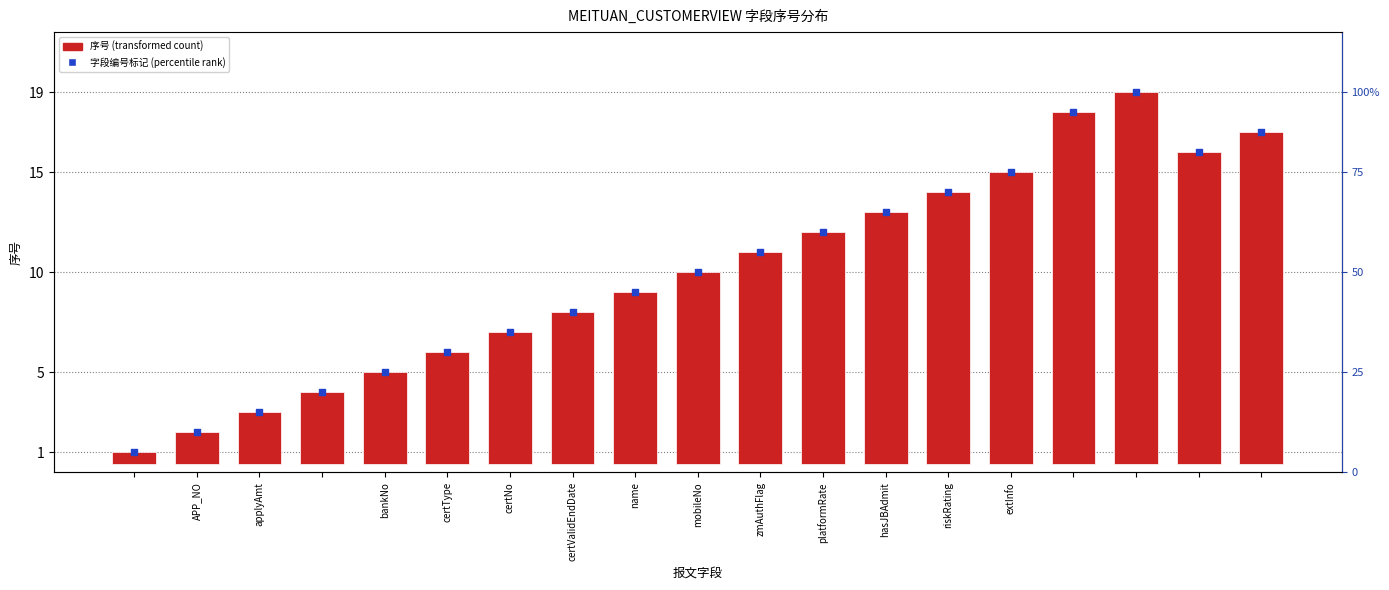

At which category is the sum across all series the highest?

16